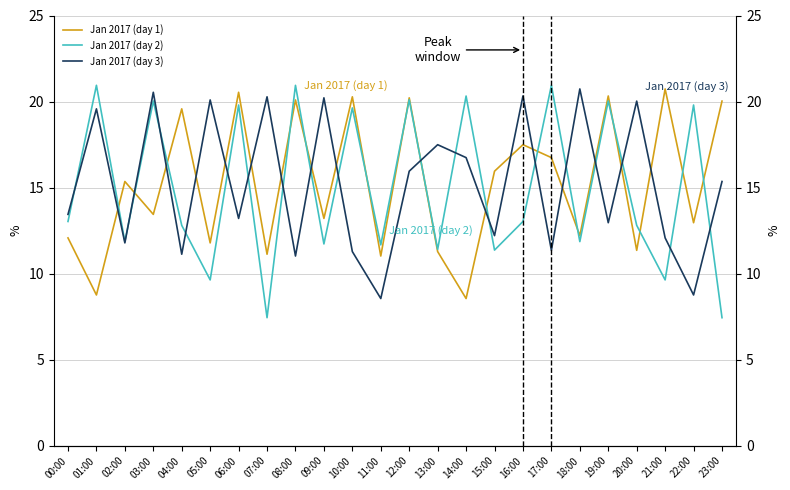

Is the value of Jan 2017 (day 3) at 13:00 greater than the value of Jan 2017 (day 2) at 08:00?

No